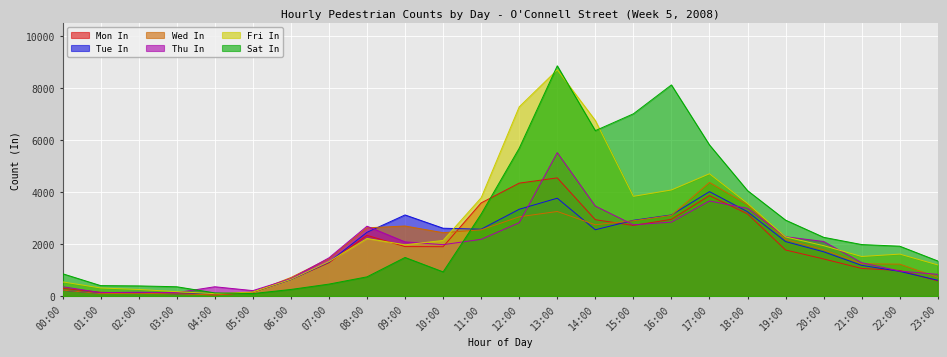

True or false: Tue In has more than 1 interior local peaks.

True